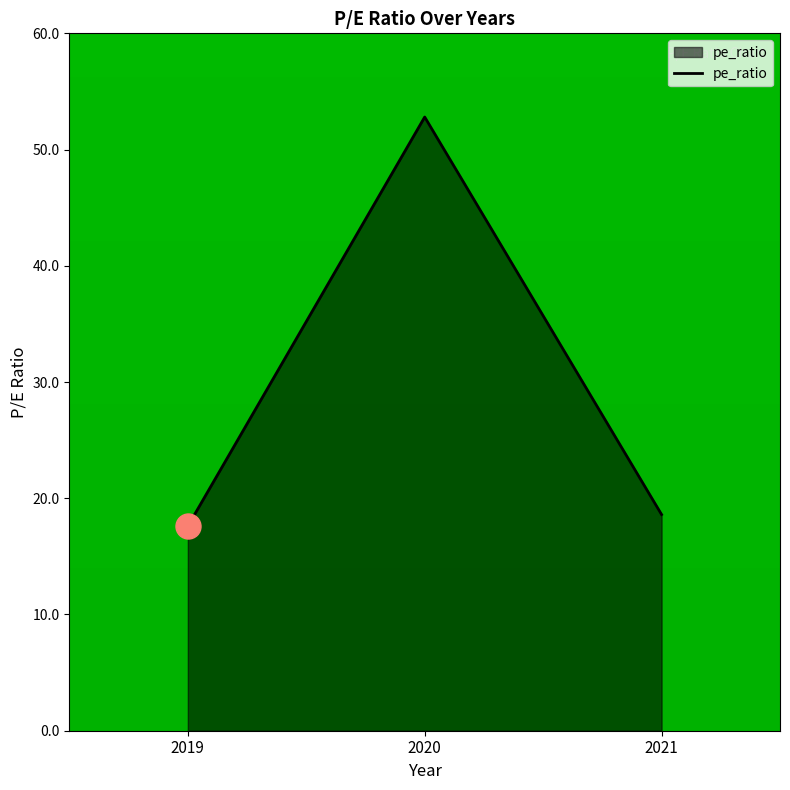

How many values exceed 18?

2